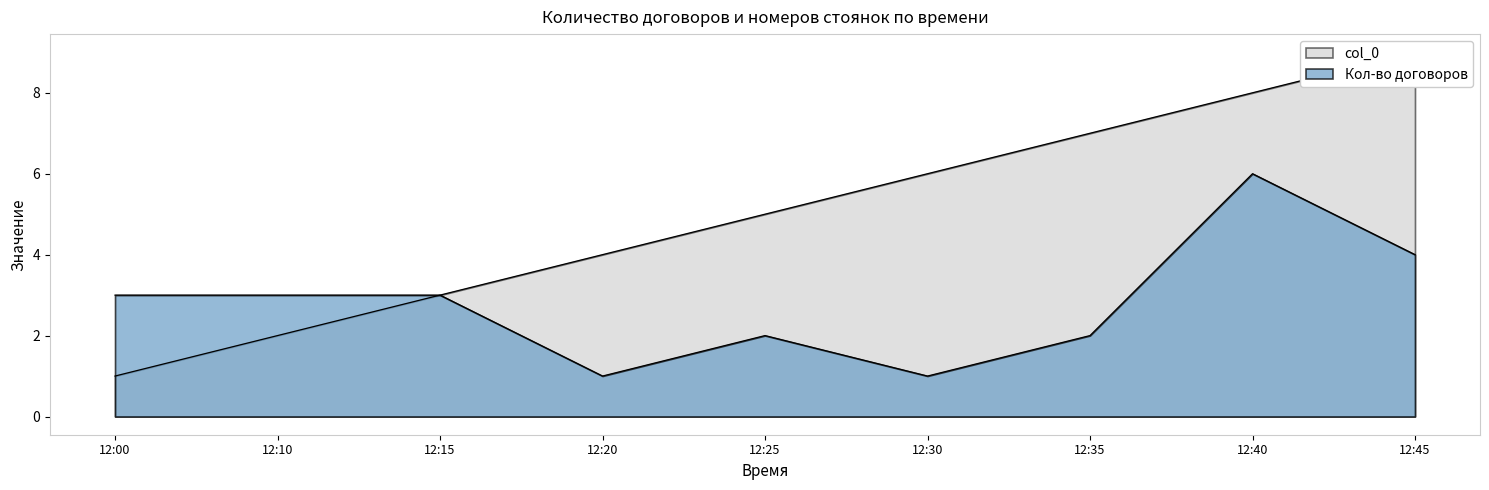

Count the number of data series in this chart.

2